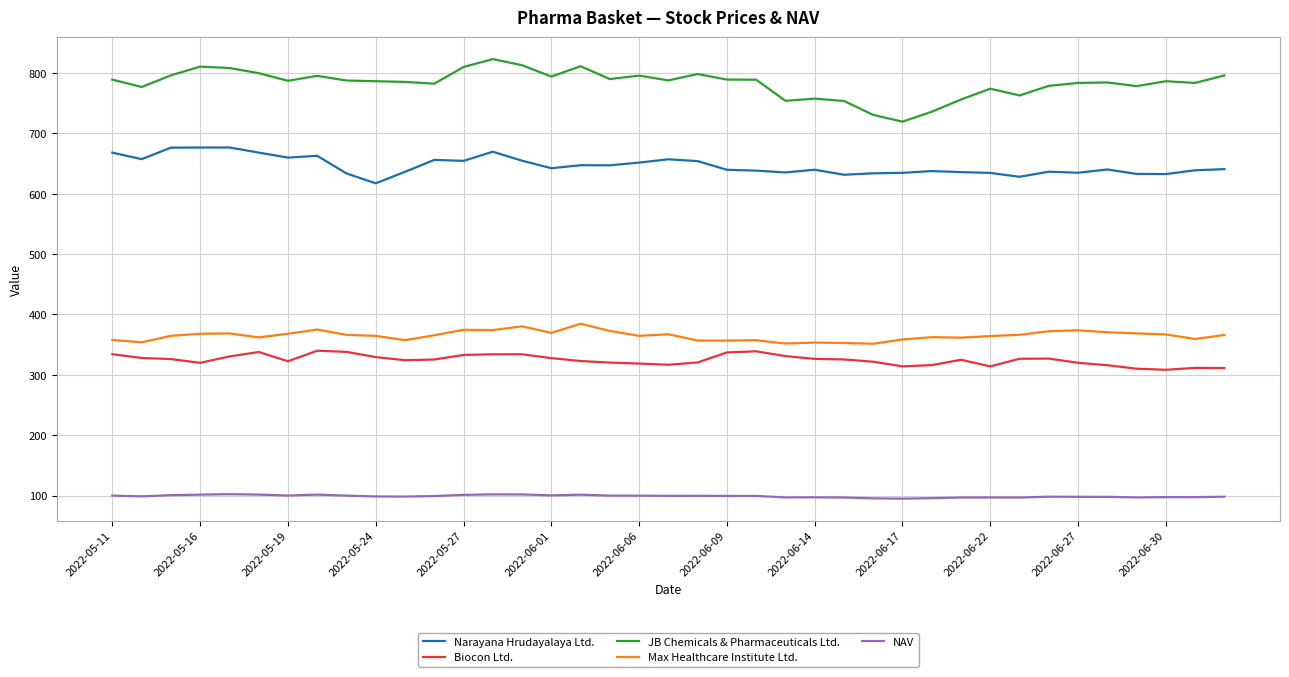

How many lines are shown in the chart?

5